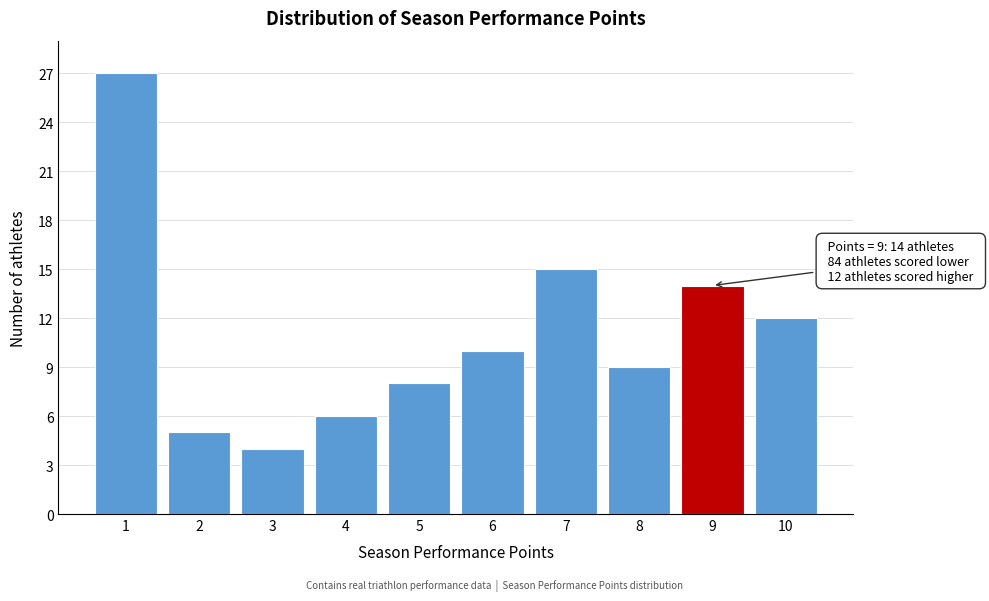

Over which range of the x-axis is the bar tallest?

0.5 to 1.5